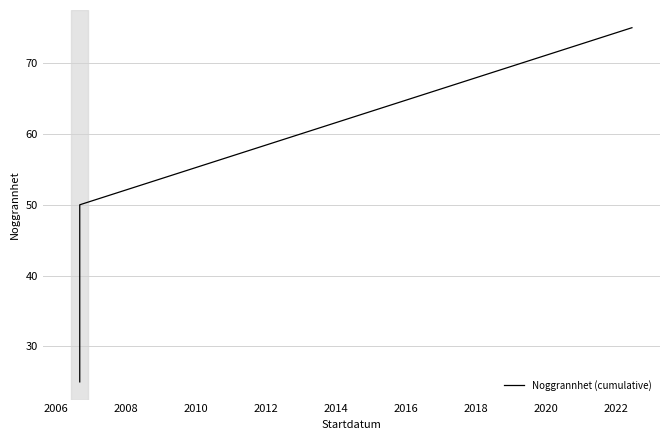

Reading right to left, extract all data points from this chart.

75	50	25